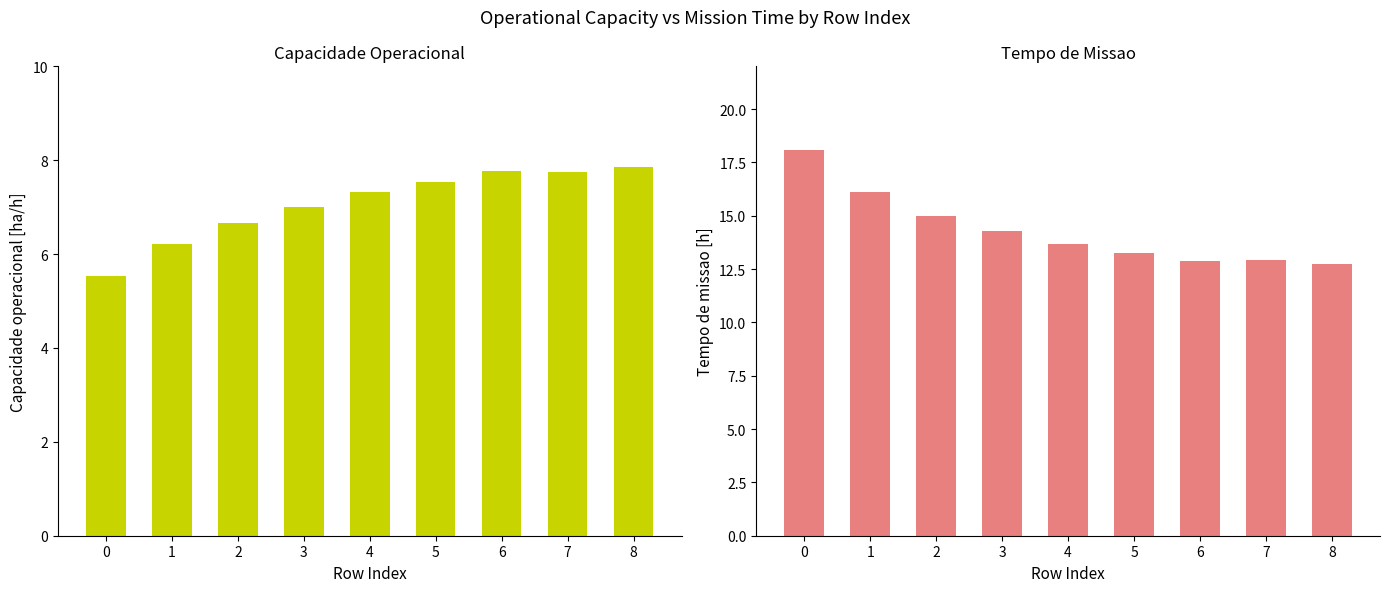

At which label is Tempo de missao [h] closest to 15?

2